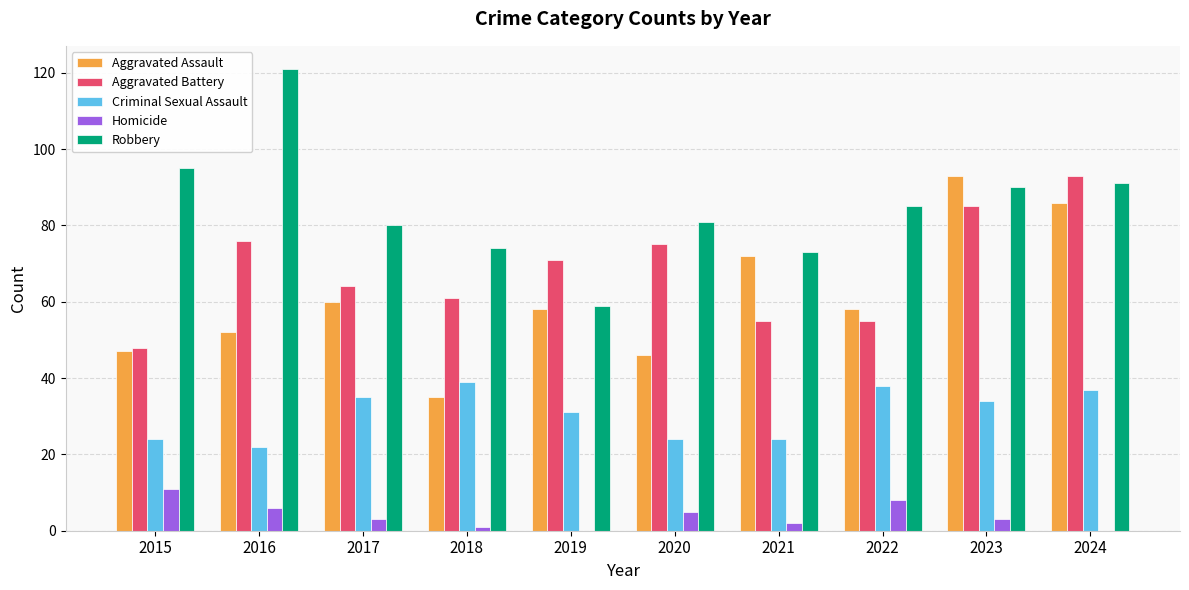

What is the maximum value shown in the chart?

121